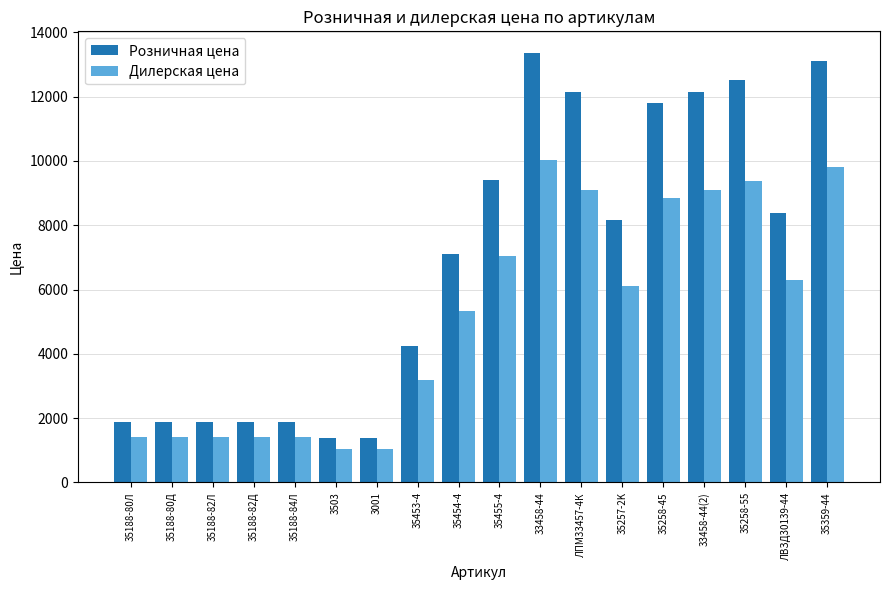

Rank the series by their average value, from highest to lowest.

Розничная цена, Дилерская цена